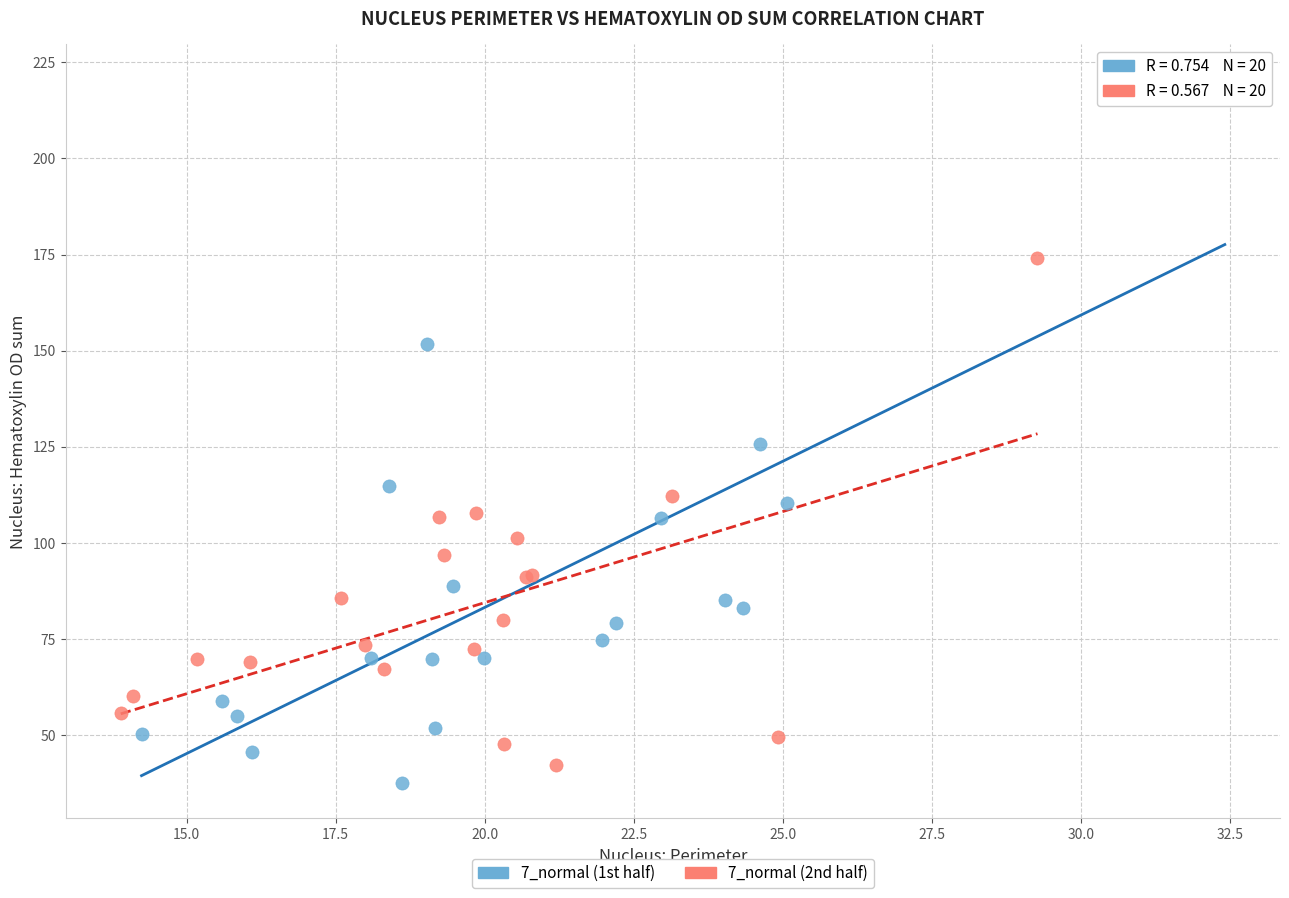

Which series contains the lowest Y value?

7_normal (1st half)